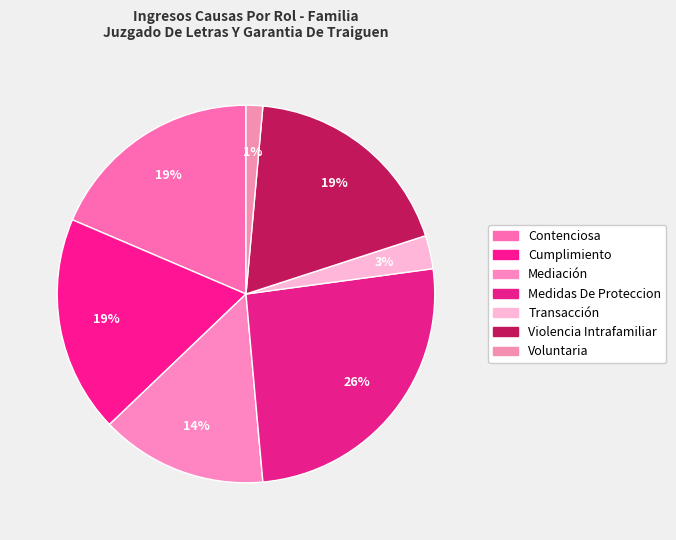

True or false: Contenciosa accounts for 6% of the total.

False